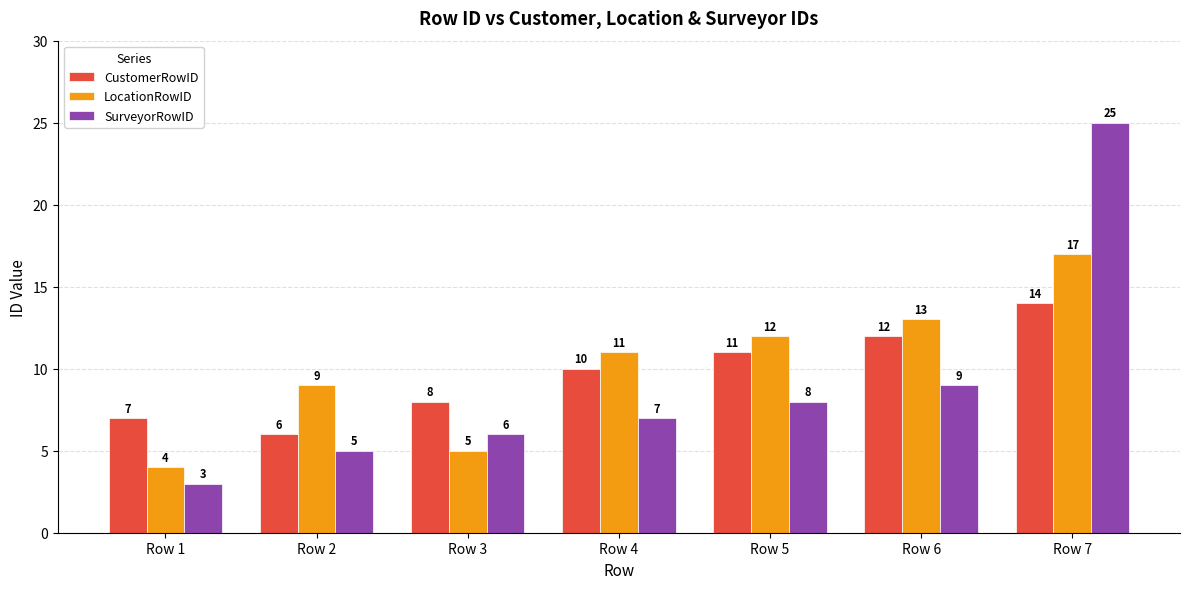

What is the total value across all series at Row 3?

19